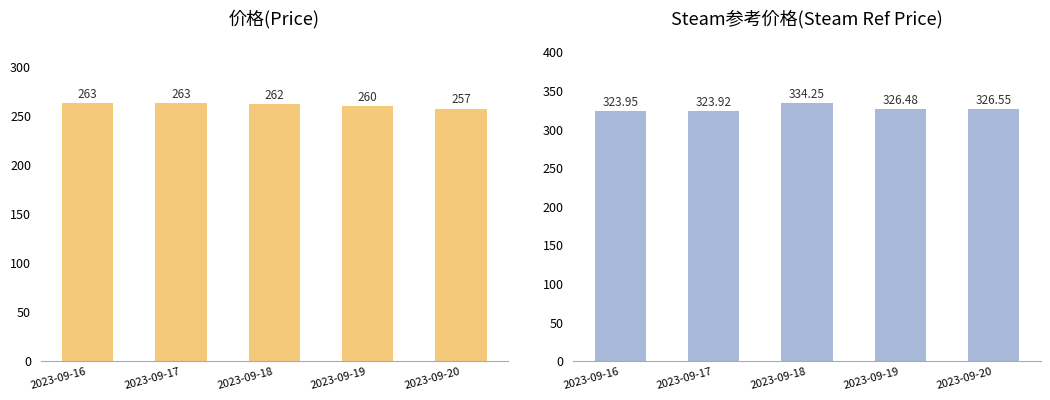

Between 2023-09-17 and 2023-09-18, which series saw the biggest shift?

Steam参考价格(Steam Ref)